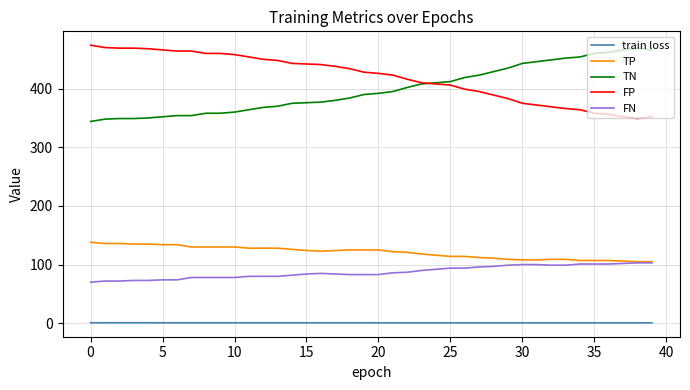

What is the highest value of the FP series?

474.0